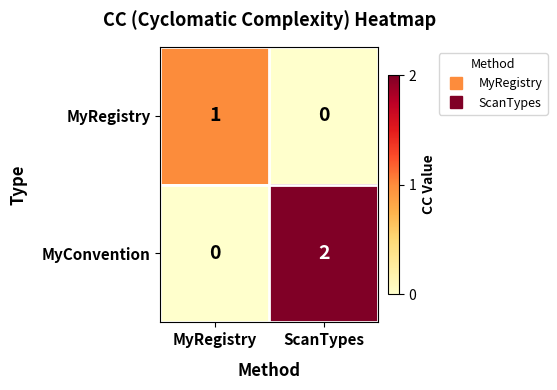

Which series has the largest total across all categories?

MyConvention